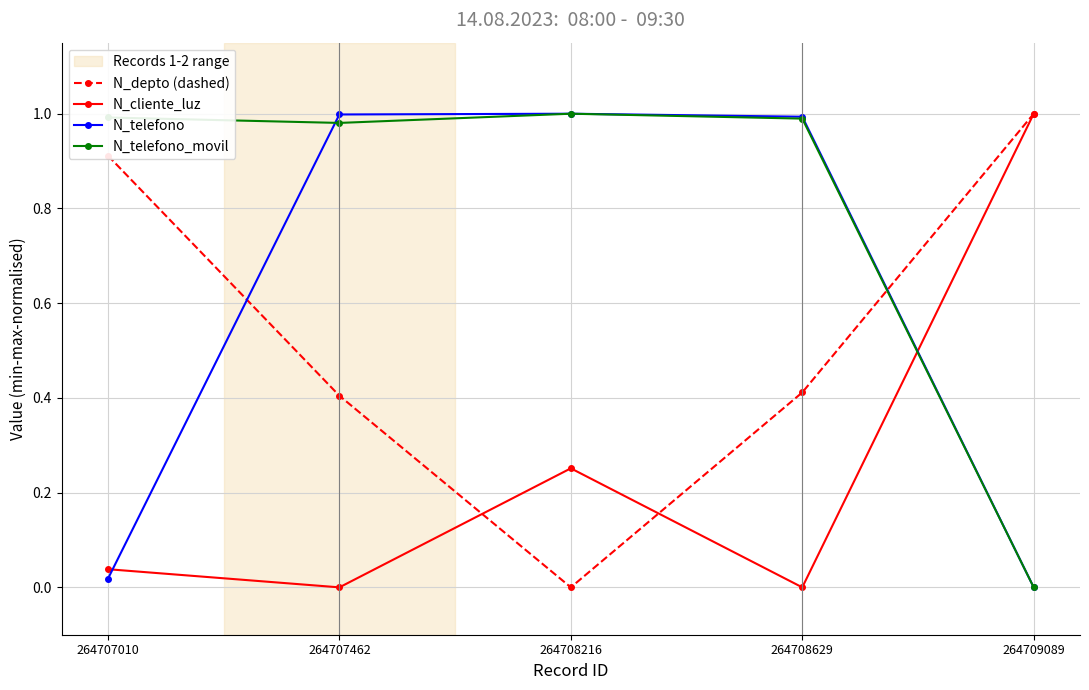

Between 264707010 and 264708629, which series saw the biggest shift?

N_telefono